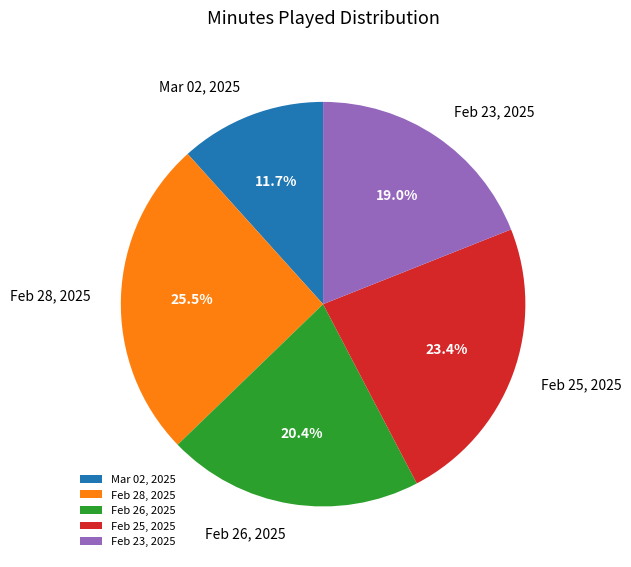

To the nearest percent, what is the difference between the Feb 23, 2025 and Feb 25, 2025 slice percentages?

4%